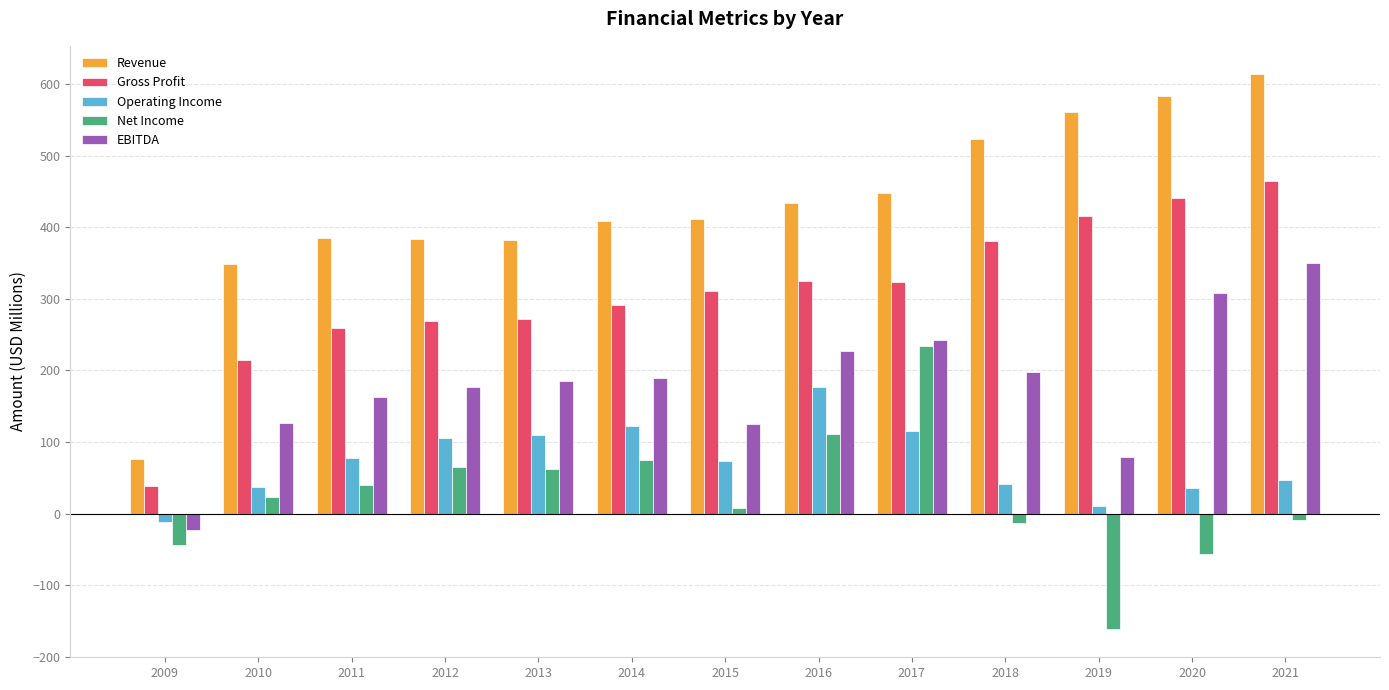

At which label is Revenue closest to 345?

2010